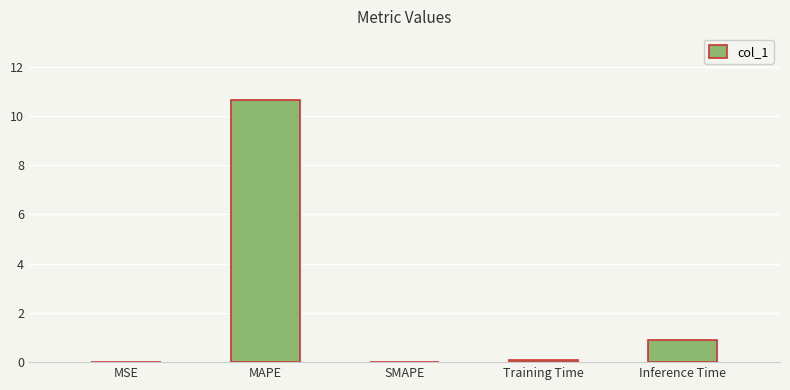

Between Inference Time and SMAPE, which is larger?

Inference Time